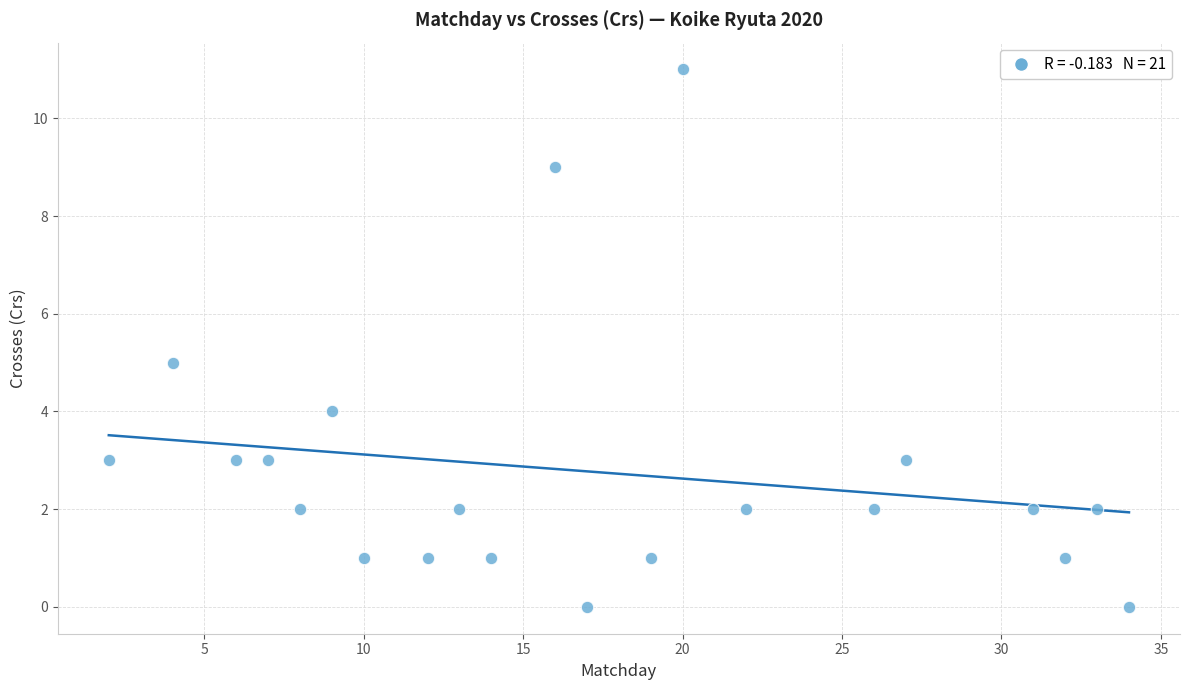

What is the range of Y values (max minus min)?

11